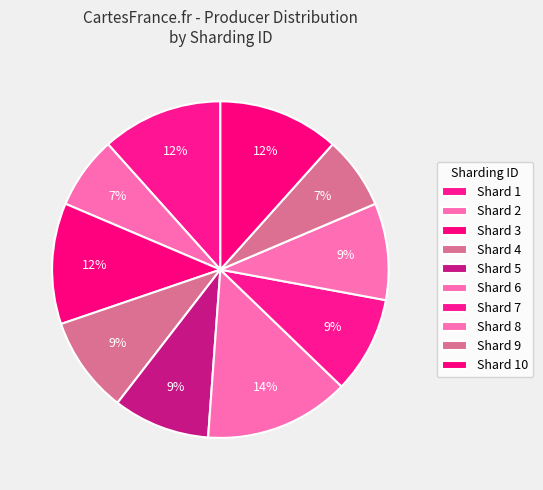

What is the largest slice in the pie chart?

Shard 6